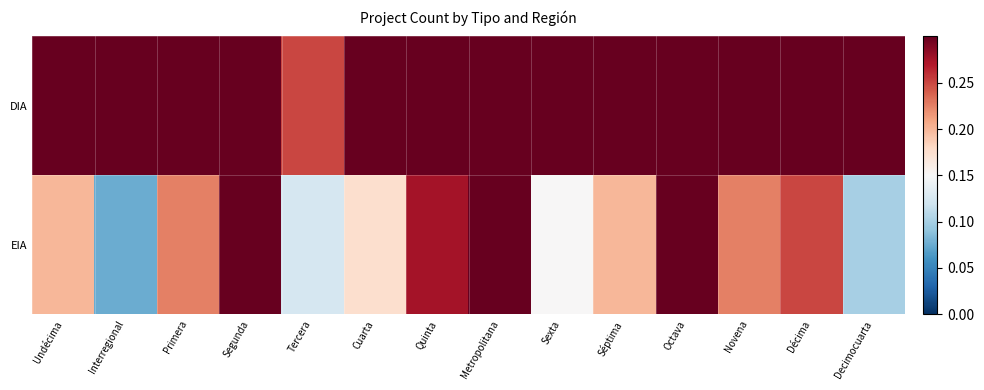

Reading right to left, list all the values displayed in this chart.

DIA: Decimocuarta=0.3	Décima=0.5	Novena=0.4	Octava=0.6	Séptima=0.5	Sexta=0.3	Metropolitana=1.0	Quinta=0.7	Cuarta=0.4	Tercera=0.2	Segunda=0.6	Primera=0.5	Interregional=0.3	Undécima=0.9
EIA: Decimocuarta=0.1	Décima=0.2	Novena=0.2	Octava=0.3	Séptima=0.2	Sexta=0.1	Metropolitana=0.5	Quinta=0.3	Cuarta=0.2	Tercera=0.1	Segunda=0.3	Primera=0.2	Interregional=0.1	Undécima=0.2